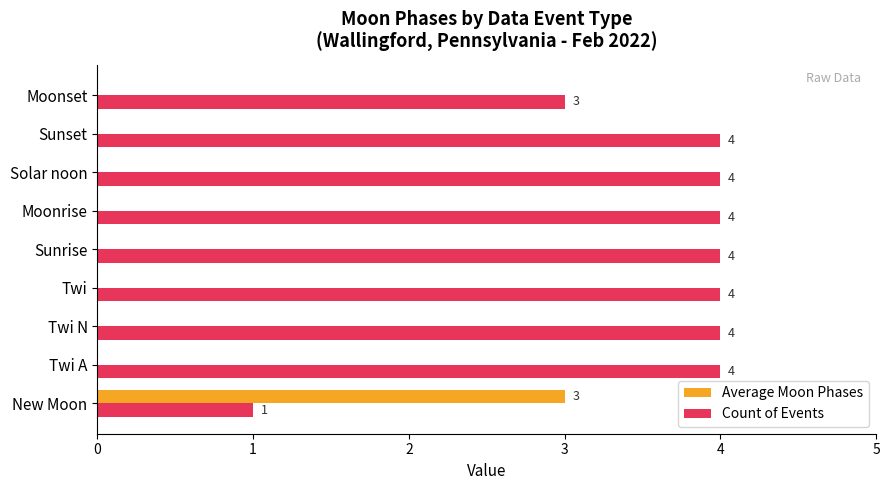

Which series has the largest total across all categories?

Count of Events